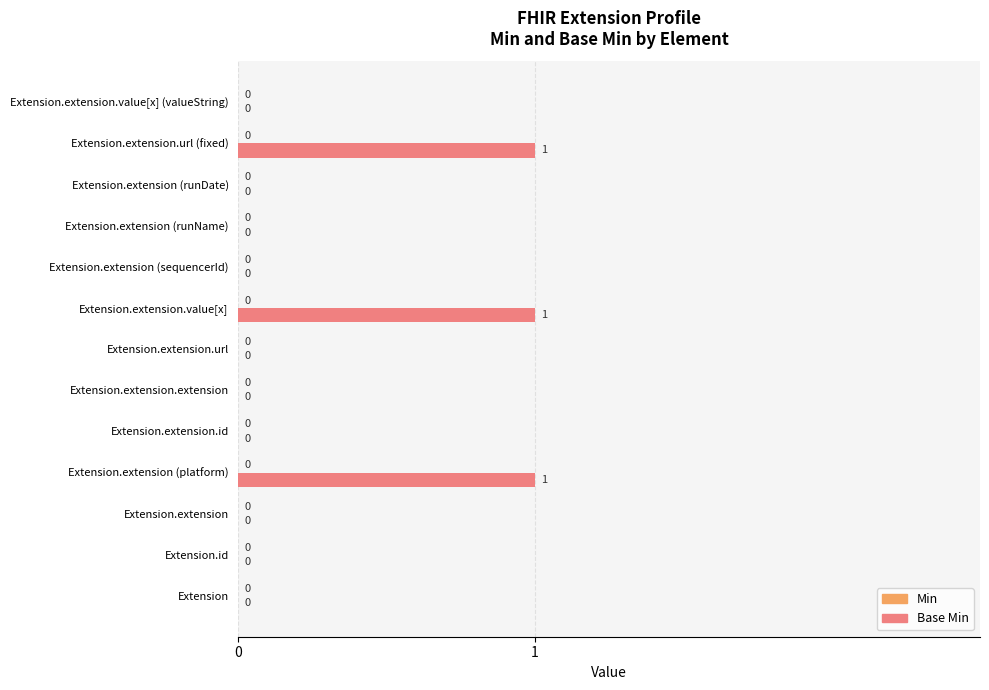

What is the sum of all values?

3